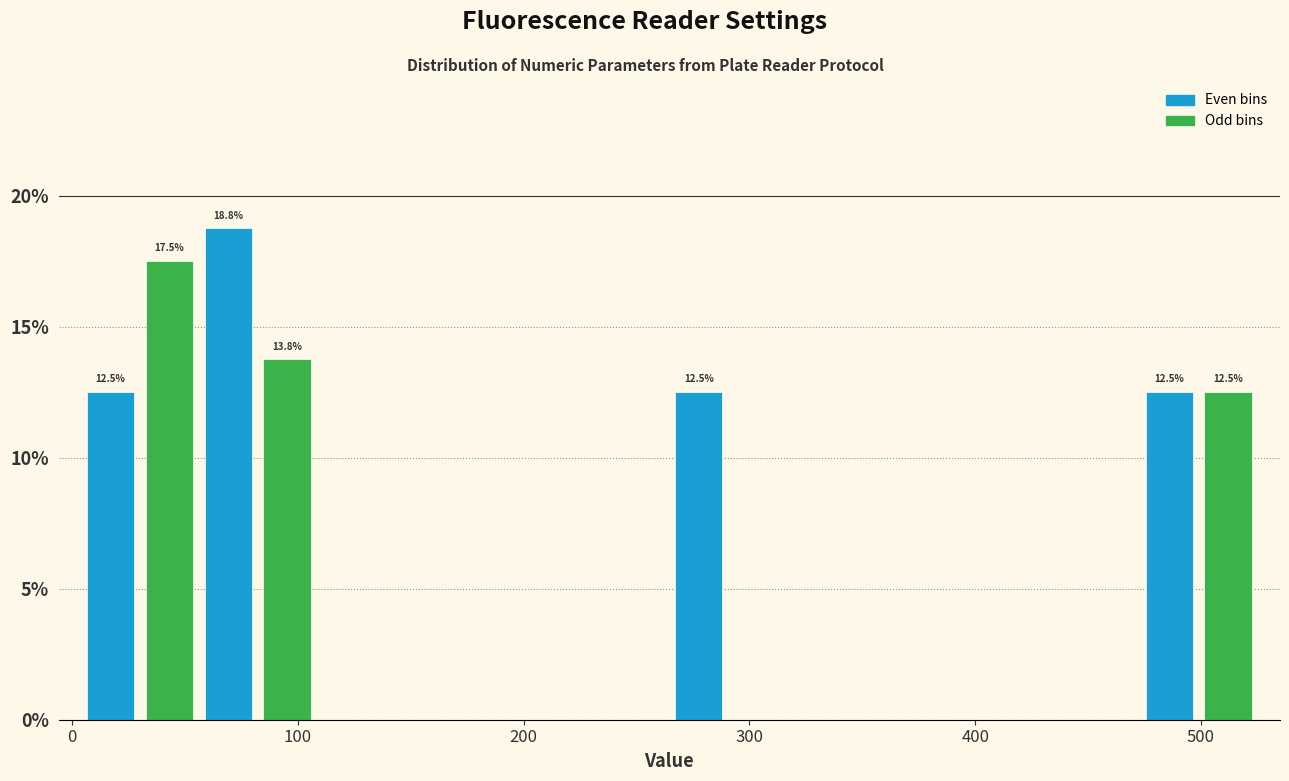

Around what value on the x-axis is the tallest bar? Give the approximate position of its centre, as read against the axis.

70